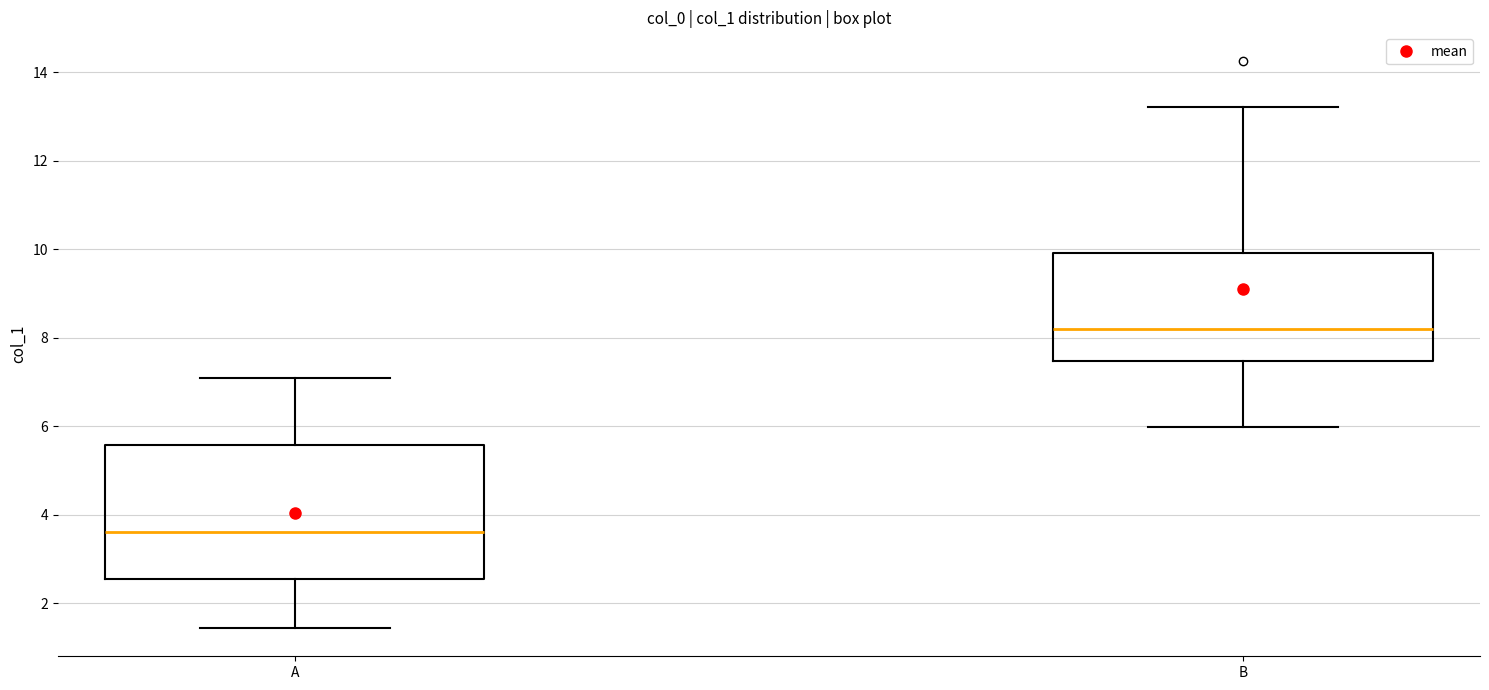

Comparing the boxes themselves (not the whiskers), which one is the tallest?

A